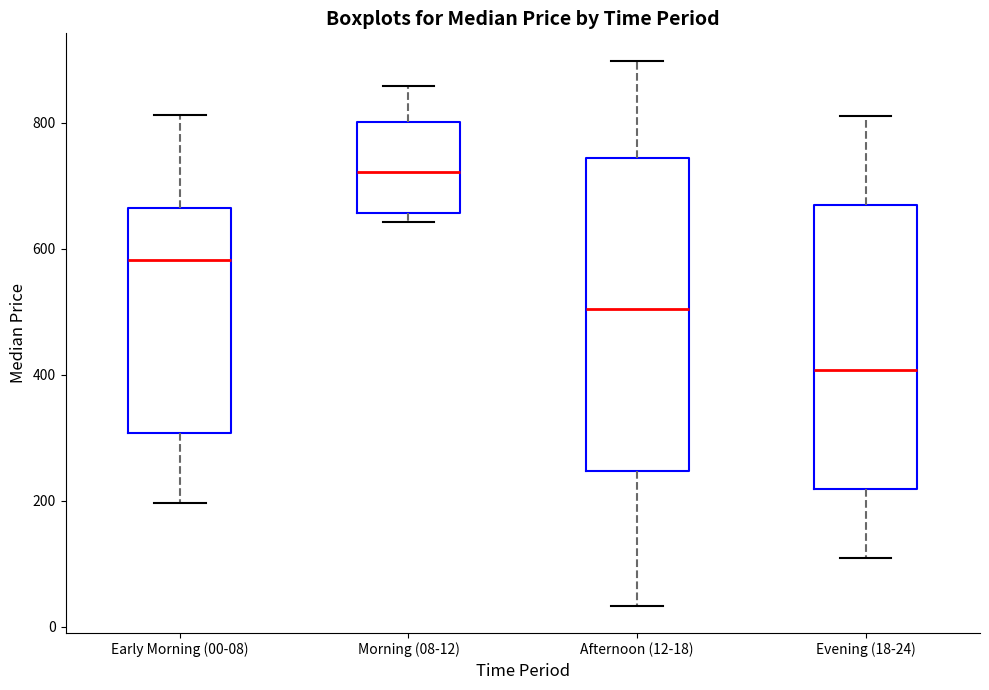

Reading left to right, read every box against the y-axis: the position of its median line, the range the box covers, and the ends of its whiskers. The values are not printed on the chart, so give them approximately, as read against the axis.

Early Morning (00-08): median 580, box 300 to 660, whiskers 200 to 820
Morning (08-12): median 720, box 660 to 800, whiskers 640 to 860
Afternoon (12-18): median 500, box 240 to 740, whiskers 40 to 900
Evening (18-24): median 400, box 220 to 660, whiskers 100 to 820